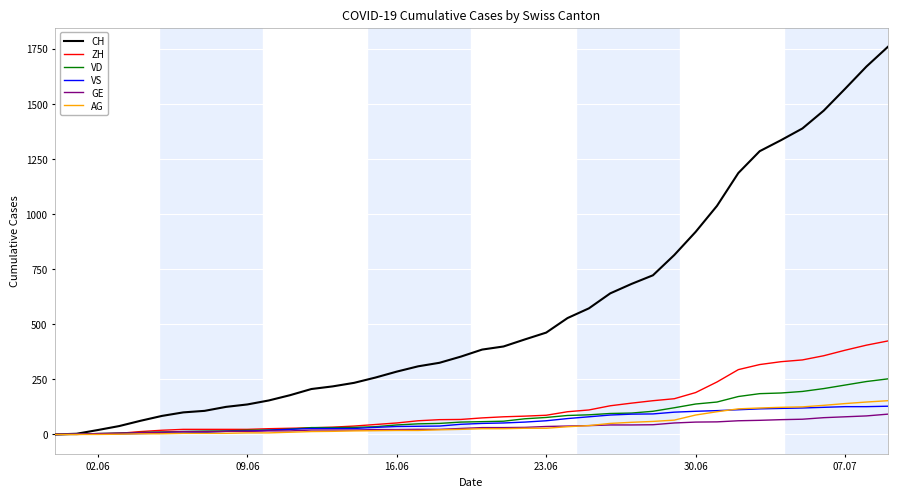

Which series has the widest spread of values?

CH